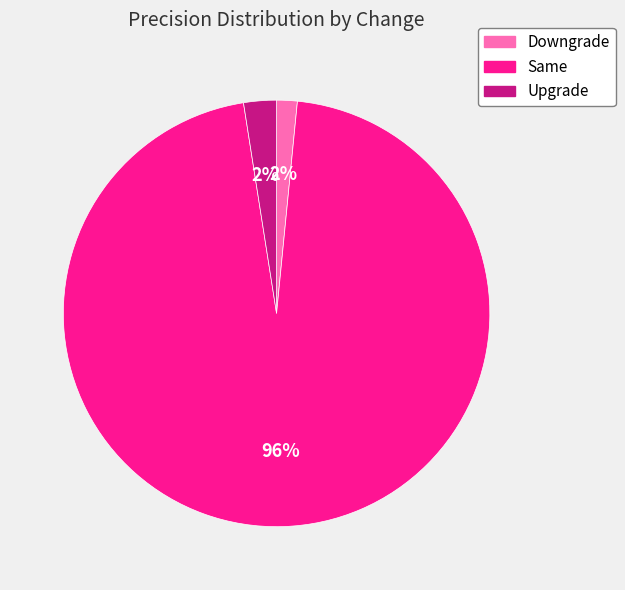

Which has a higher value, Downgrade or Same?

Same